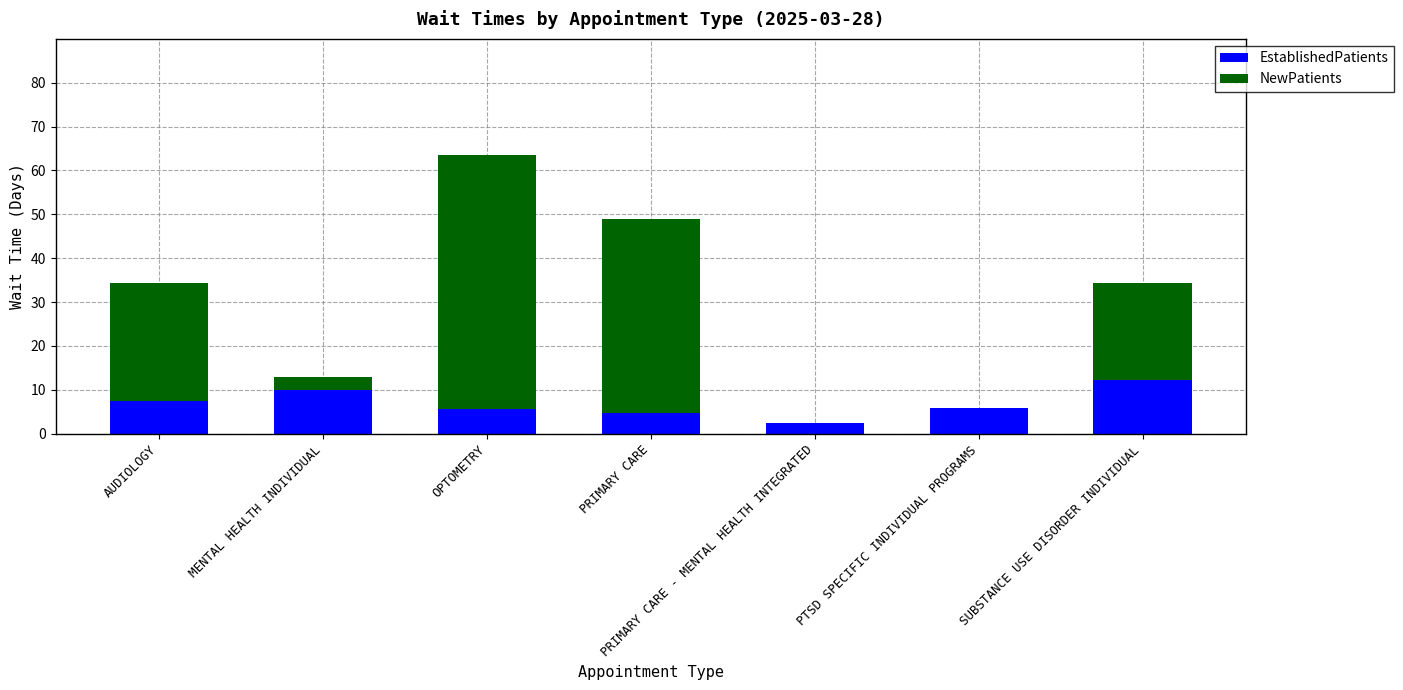

What is the total value across all series at PTSD SPECIFIC INDIVIDUAL PROGRAMS?

5.8